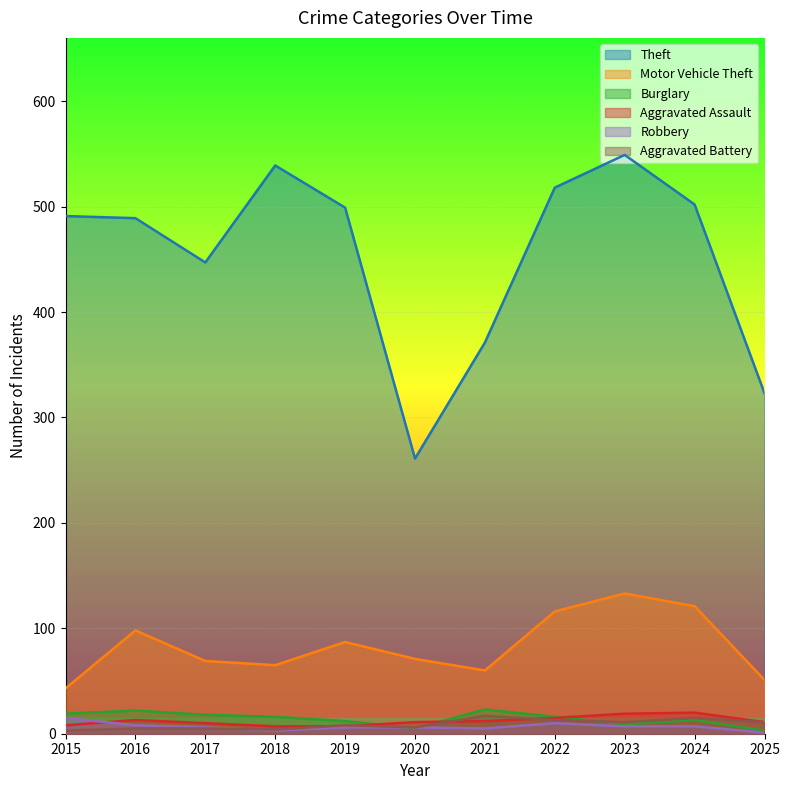

How many times do Aggravated Assault and Robbery cross each other?

1